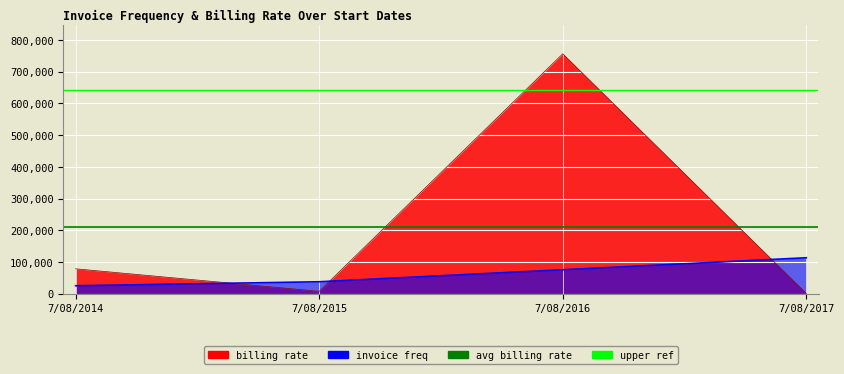

The avg billing rate series shows 210966.2 at 7/08/2015. True or false?

True